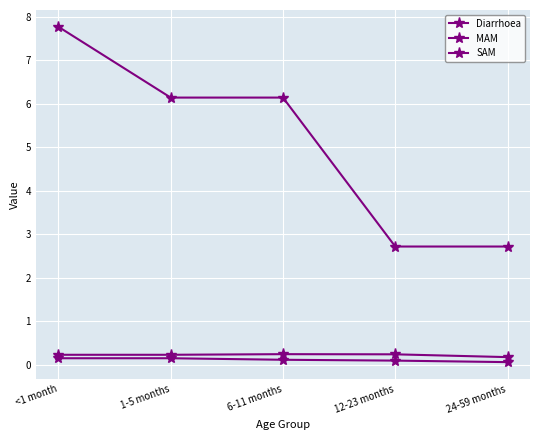

What is the difference between the maximum and minimum values in the MAM series?

0.1